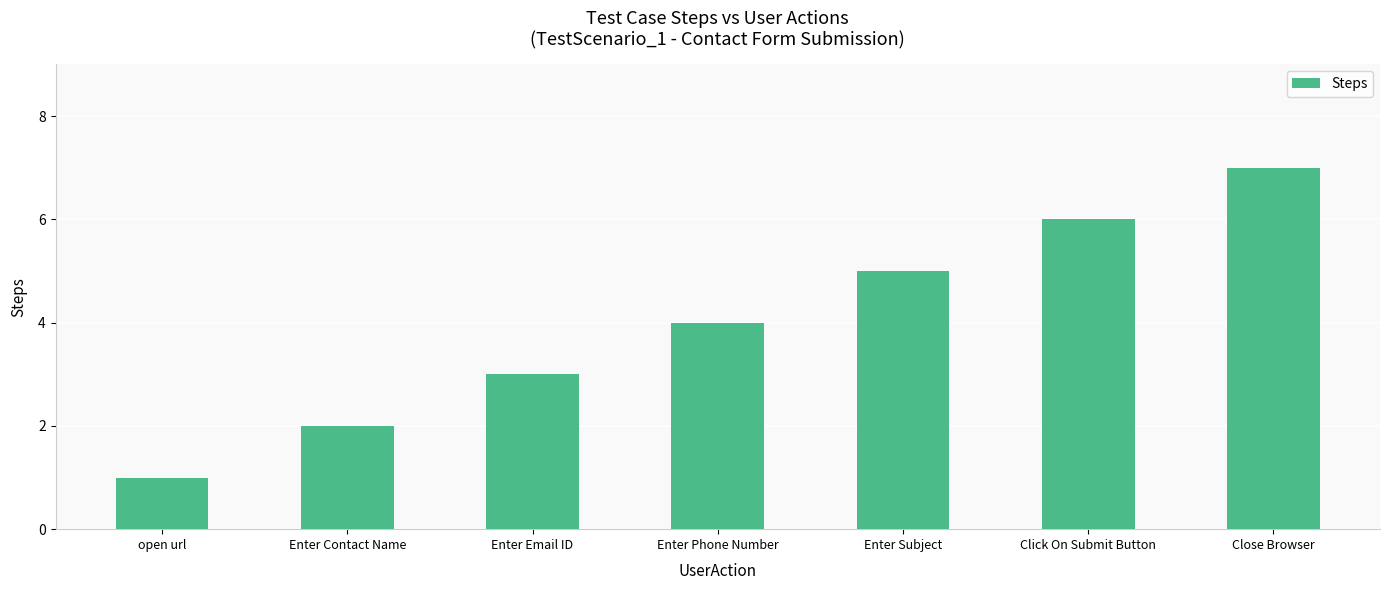

Count the number of data series in this chart.

1